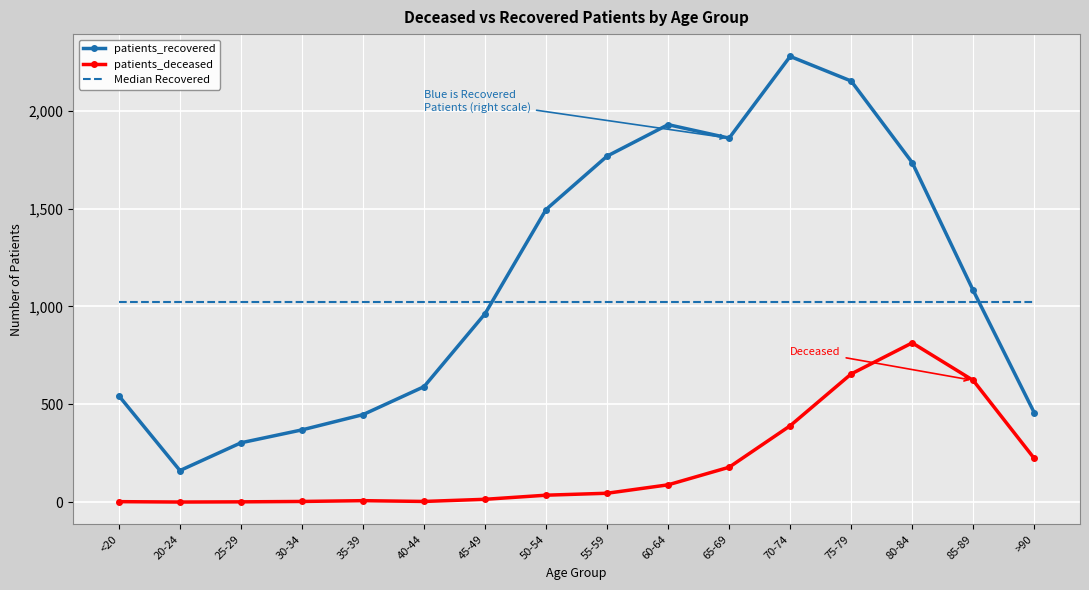

Where is patients_recovered nearest to the value 1220?

85-89